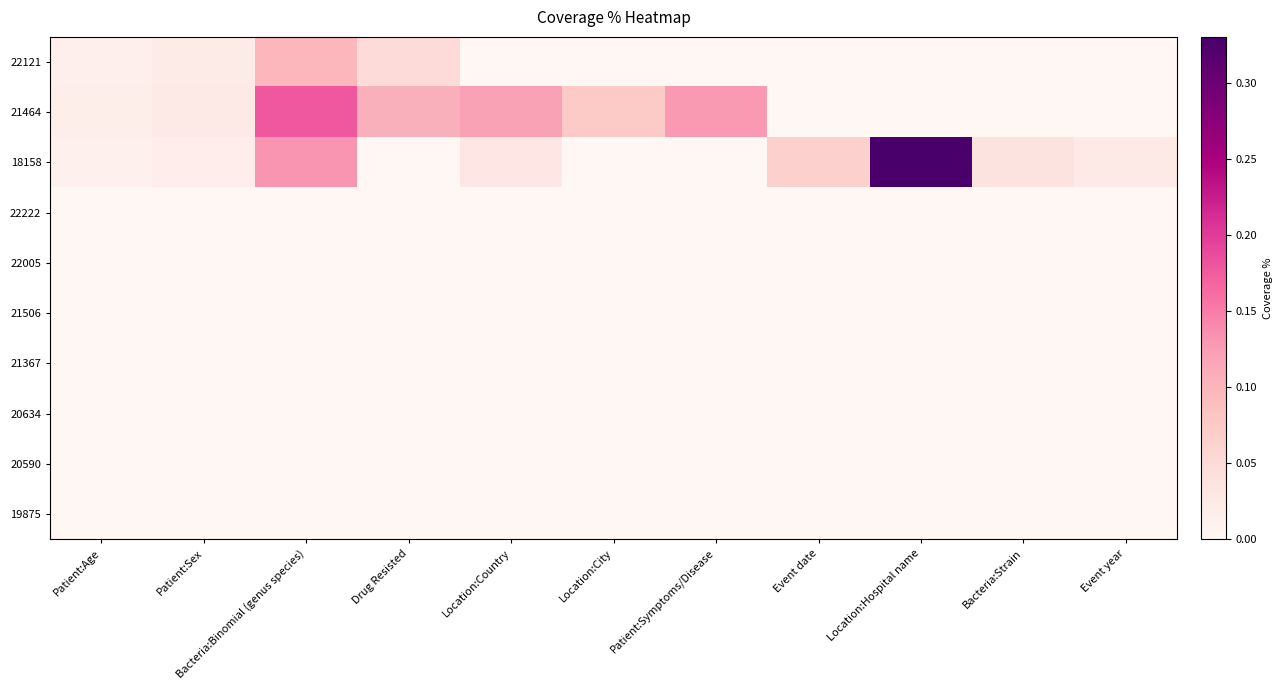

Reading right to left, list all the values displayed in this chart.

22121: Event year=0.0	Bacteria:Strain=0.0	Location:Hospital name=0.0	Event date=0.0	Patient:Symptoms/Disease=0.0	Location:City=0.0	Location:Country=0.0	Drug Resisted=0.0	Bacteria:Binomial (genus species)=0.1	Patient:Sex=0.0	Patient:Age=0.0
21464: Event year=0.0	Bacteria:Strain=0.0	Location:Hospital name=0.0	Event date=0.0	Patient:Symptoms/Disease=0.1	Location:City=0.1	Location:Country=0.1	Drug Resisted=0.1	Bacteria:Binomial (genus species)=0.2	Patient:Sex=0.0	Patient:Age=0.0
18158: Event year=0.0	Bacteria:Strain=0.0	Location:Hospital name=0.3	Event date=0.1	Patient:Symptoms/Disease=0.0	Location:City=0.0	Location:Country=0.0	Drug Resisted=0.0	Bacteria:Binomial (genus species)=0.1	Patient:Sex=0.0	Patient:Age=0.0
22222: Event year=0.0	Bacteria:Strain=0.0	Location:Hospital name=0.0	Event date=0.0	Patient:Symptoms/Disease=0.0	Location:City=0.0	Location:Country=0.0	Drug Resisted=0.0	Bacteria:Binomial (genus species)=0.0	Patient:Sex=0.0	Patient:Age=0.0
22005: Event year=0.0	Bacteria:Strain=0.0	Location:Hospital name=0.0	Event date=0.0	Patient:Symptoms/Disease=0.0	Location:City=0.0	Location:Country=0.0	Drug Resisted=0.0	Bacteria:Binomial (genus species)=0.0	Patient:Sex=0.0	Patient:Age=0.0
21506: Event year=0.0	Bacteria:Strain=0.0	Location:Hospital name=0.0	Event date=0.0	Patient:Symptoms/Disease=0.0	Location:City=0.0	Location:Country=0.0	Drug Resisted=0.0	Bacteria:Binomial (genus species)=0.0	Patient:Sex=0.0	Patient:Age=0.0
21367: Event year=0.0	Bacteria:Strain=0.0	Location:Hospital name=0.0	Event date=0.0	Patient:Symptoms/Disease=0.0	Location:City=0.0	Location:Country=0.0	Drug Resisted=0.0	Bacteria:Binomial (genus species)=0.0	Patient:Sex=0.0	Patient:Age=0.0
20634: Event year=0.0	Bacteria:Strain=0.0	Location:Hospital name=0.0	Event date=0.0	Patient:Symptoms/Disease=0.0	Location:City=0.0	Location:Country=0.0	Drug Resisted=0.0	Bacteria:Binomial (genus species)=0.0	Patient:Sex=0.0	Patient:Age=0.0
20590: Event year=0.0	Bacteria:Strain=0.0	Location:Hospital name=0.0	Event date=0.0	Patient:Symptoms/Disease=0.0	Location:City=0.0	Location:Country=0.0	Drug Resisted=0.0	Bacteria:Binomial (genus species)=0.0	Patient:Sex=0.0	Patient:Age=0.0
19875: Event year=0.0	Bacteria:Strain=0.0	Location:Hospital name=0.0	Event date=0.0	Patient:Symptoms/Disease=0.0	Location:City=0.0	Location:Country=0.0	Drug Resisted=0.0	Bacteria:Binomial (genus species)=0.0	Patient:Sex=0.0	Patient:Age=0.0